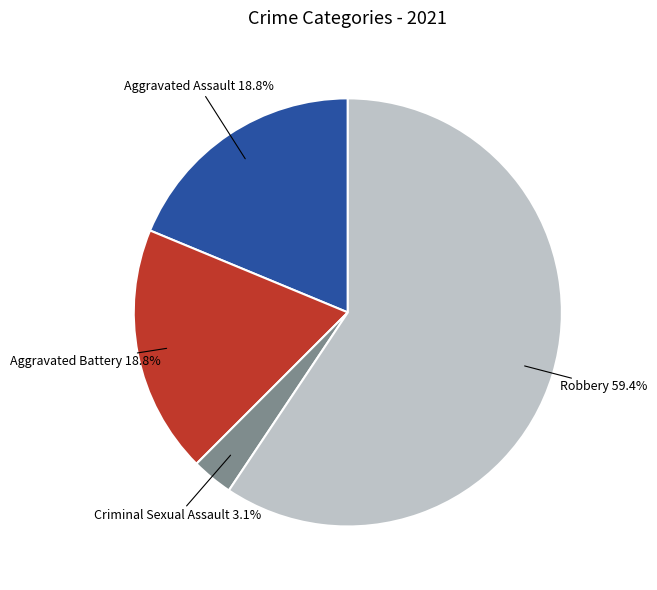

Is there any slice that represents more than half of the pie?

Yes